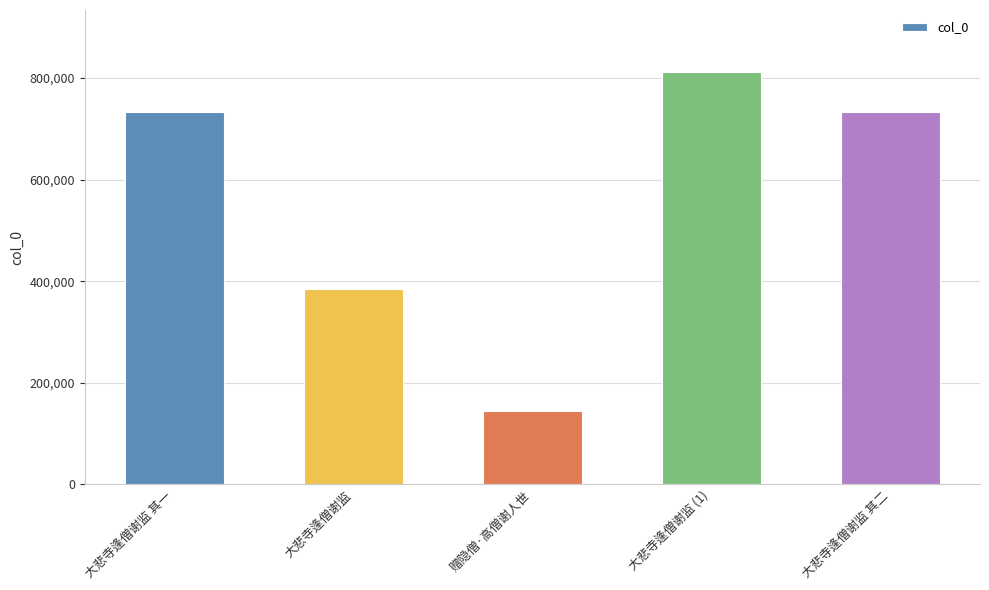

What is the ratio of the value at 大悲寺逢僧谢监 其二 to the value at 大悲寺逢僧谢监 (1)?

0.9